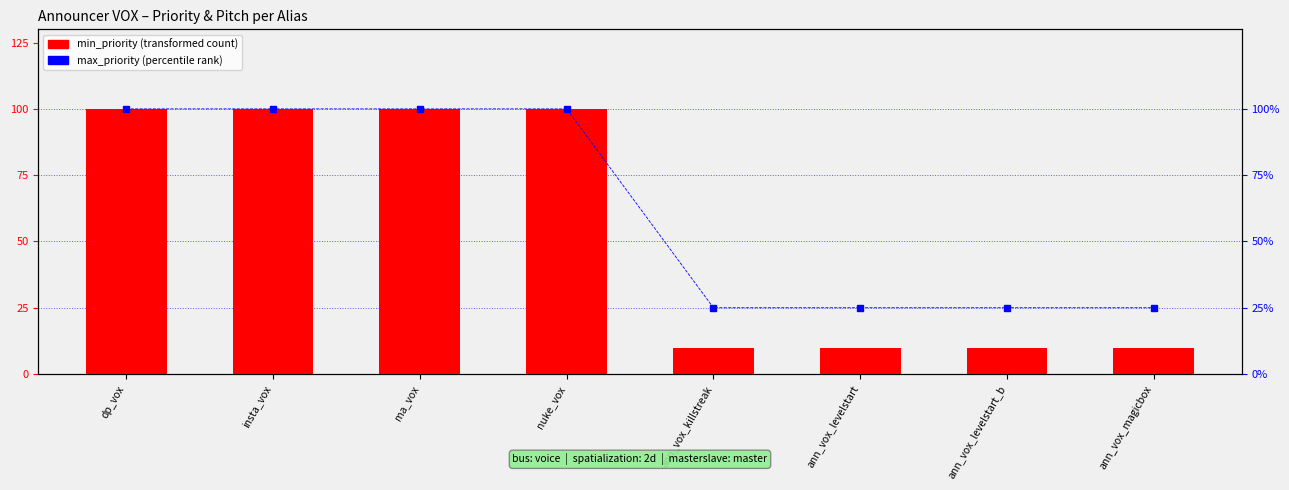

How many distinct data groups are displayed?

2